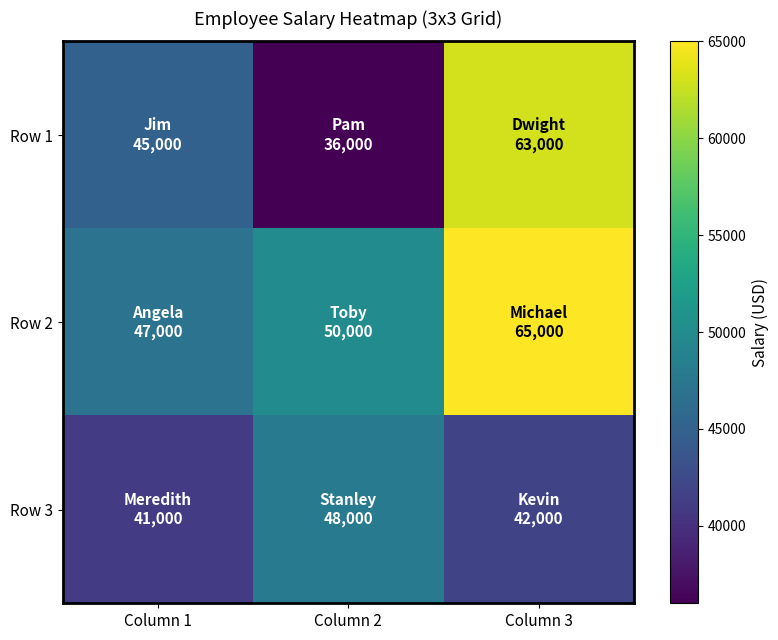

What is the greatest value displayed?

65000